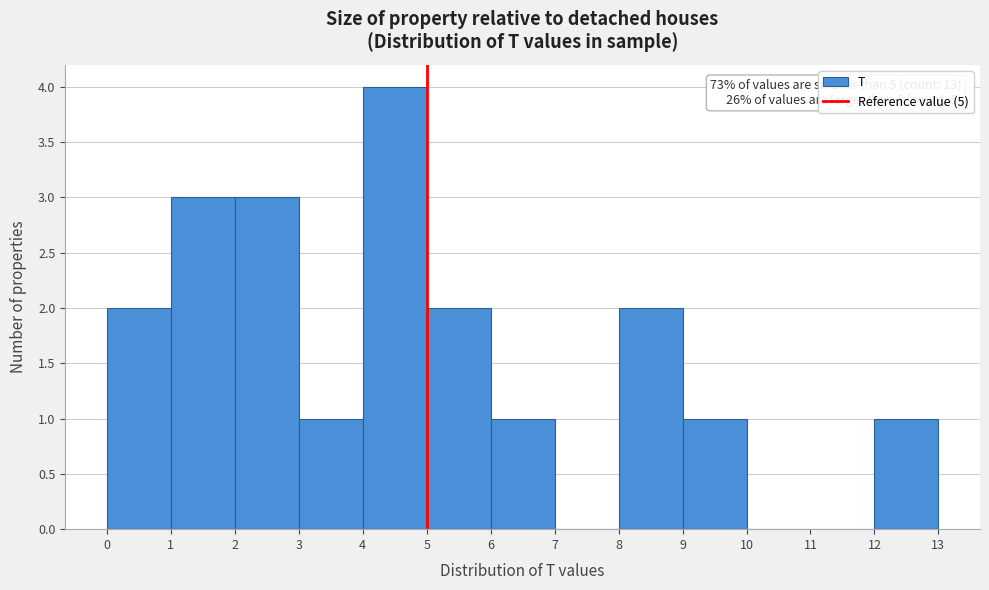

Which range on the x-axis has the tallest bar?

4 to 5